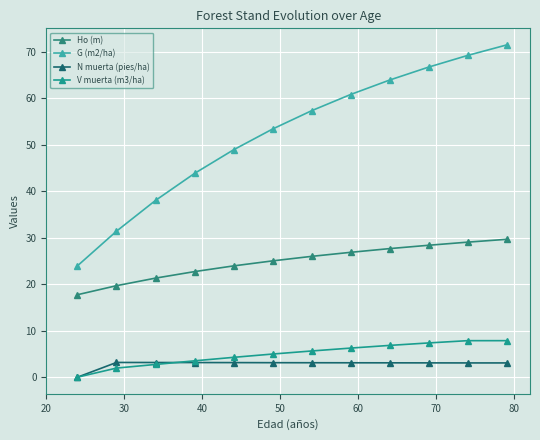

How many positive values does the V muerta (m3/ha) series have?

11